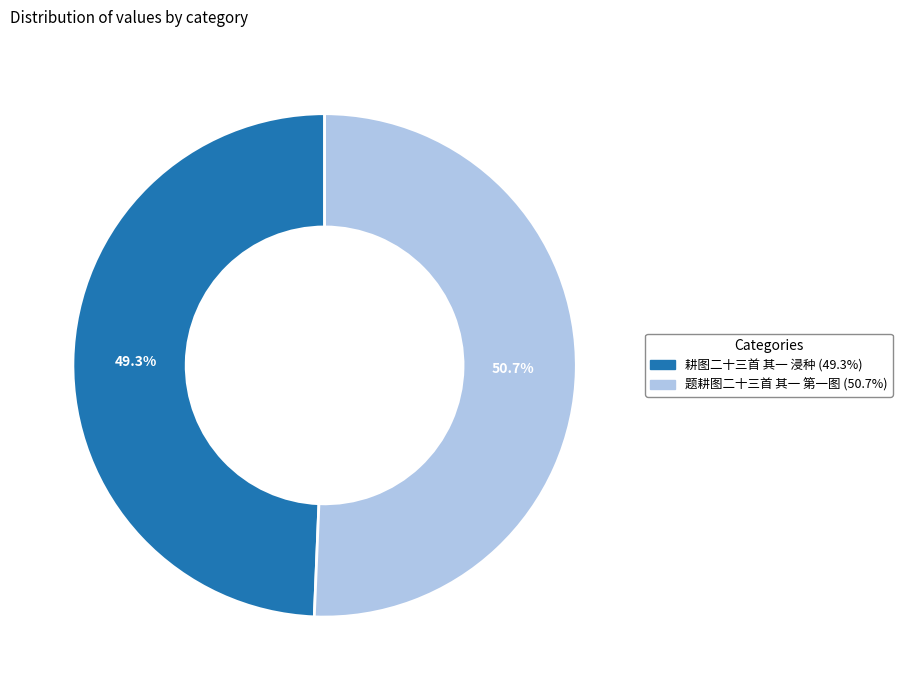

Approximately how many times larger is the value at 耕图二十三首 其一 浸种 compared to 题耕图二十三首 其一 第一图?

1.0